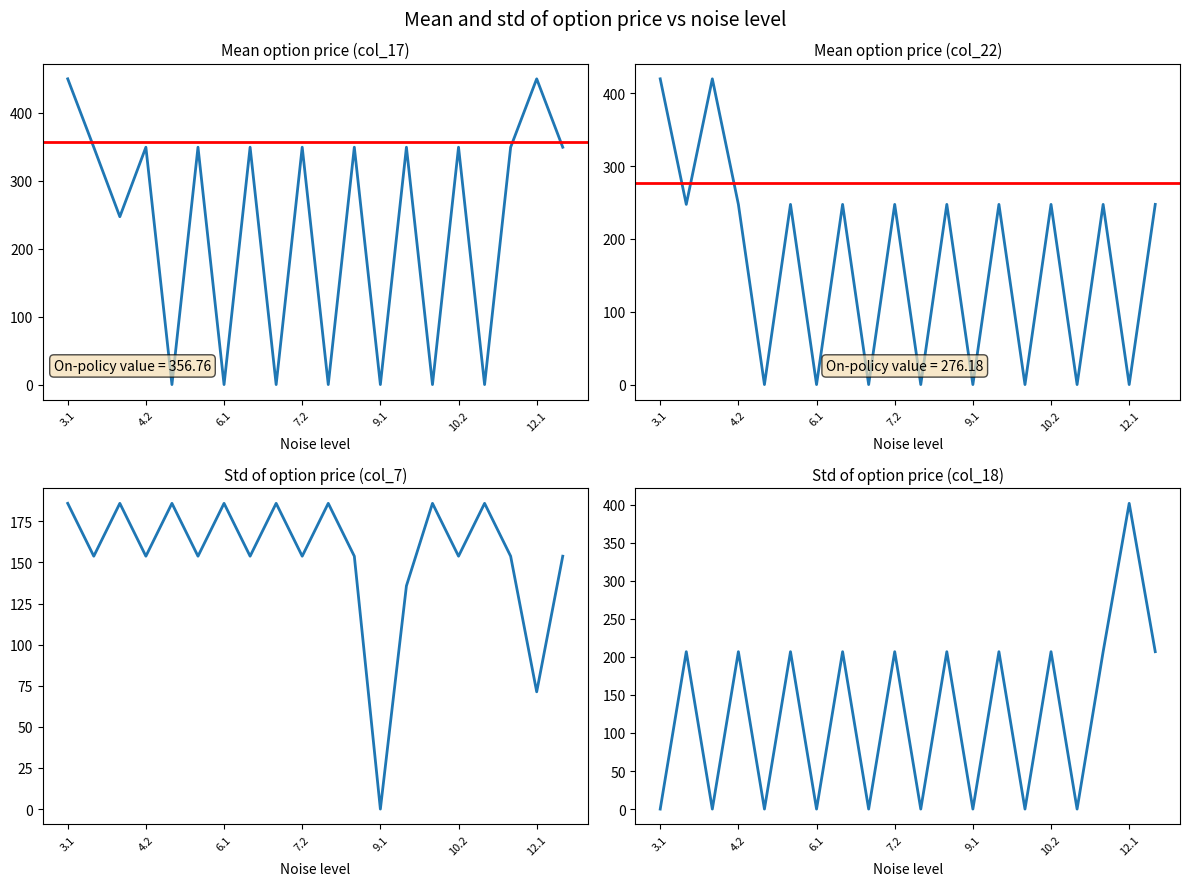

What position from the right is 3.1?

20